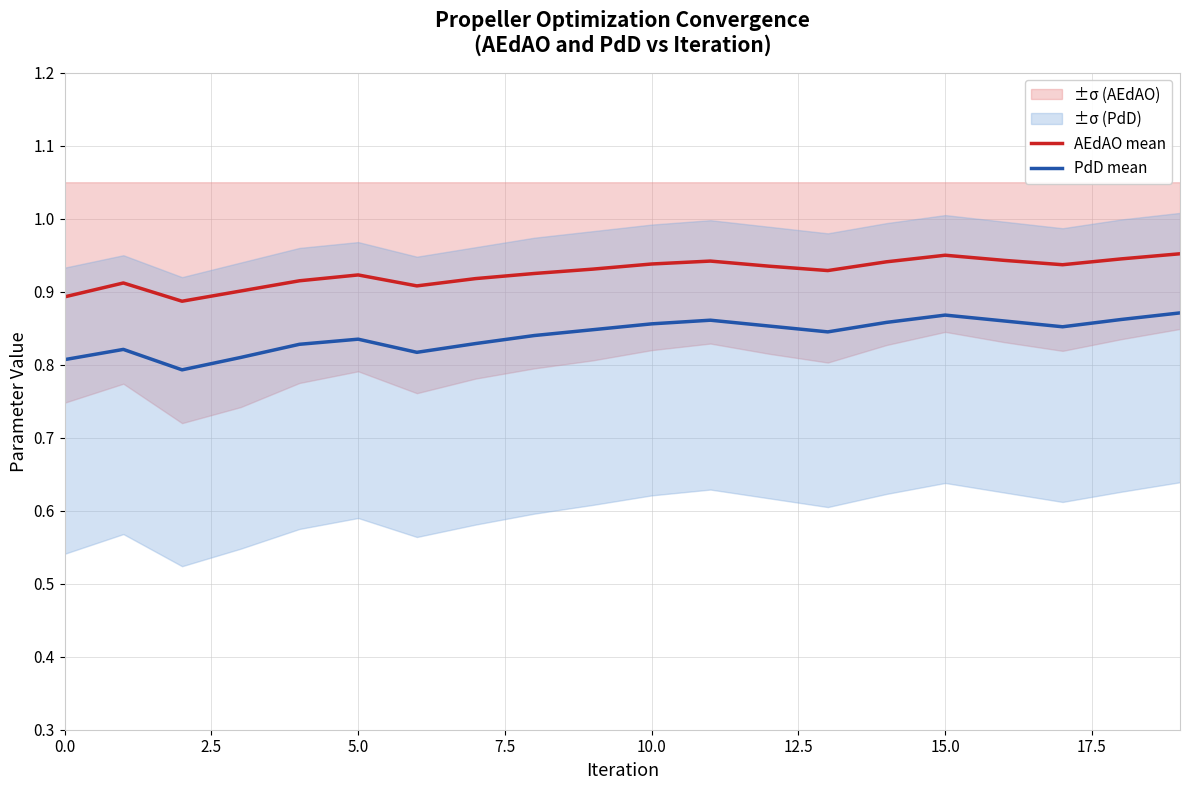

What is the difference between the maximum and minimum values in the PdD mean series?

0.1